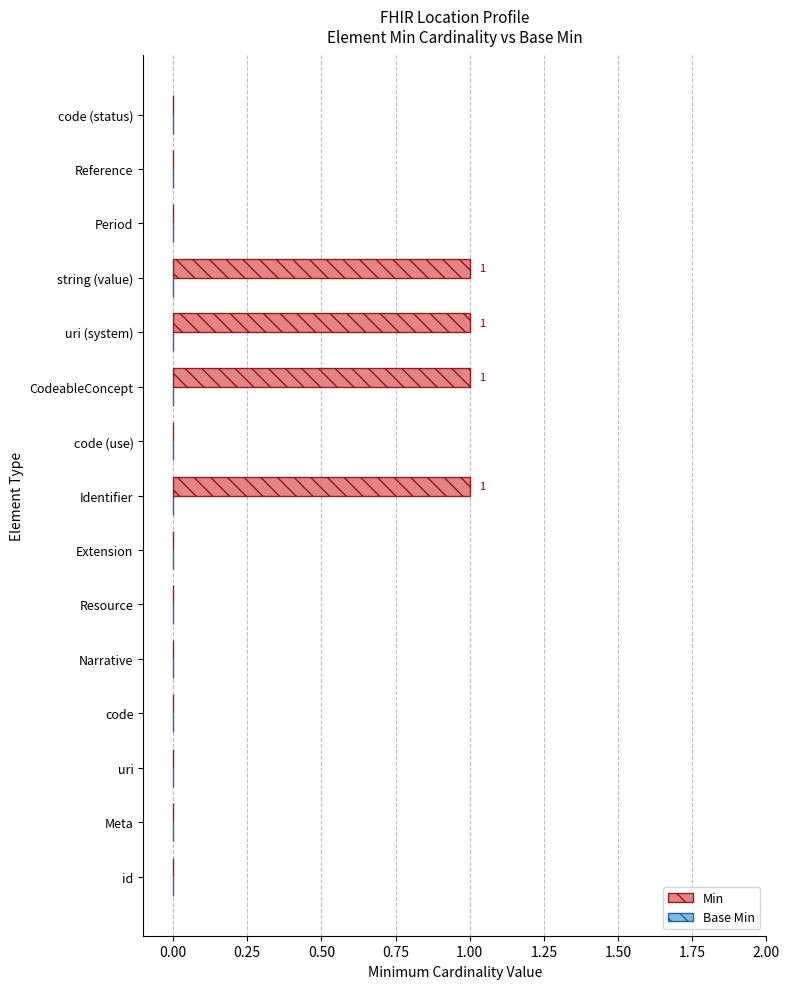

What is the sum of all values?

4